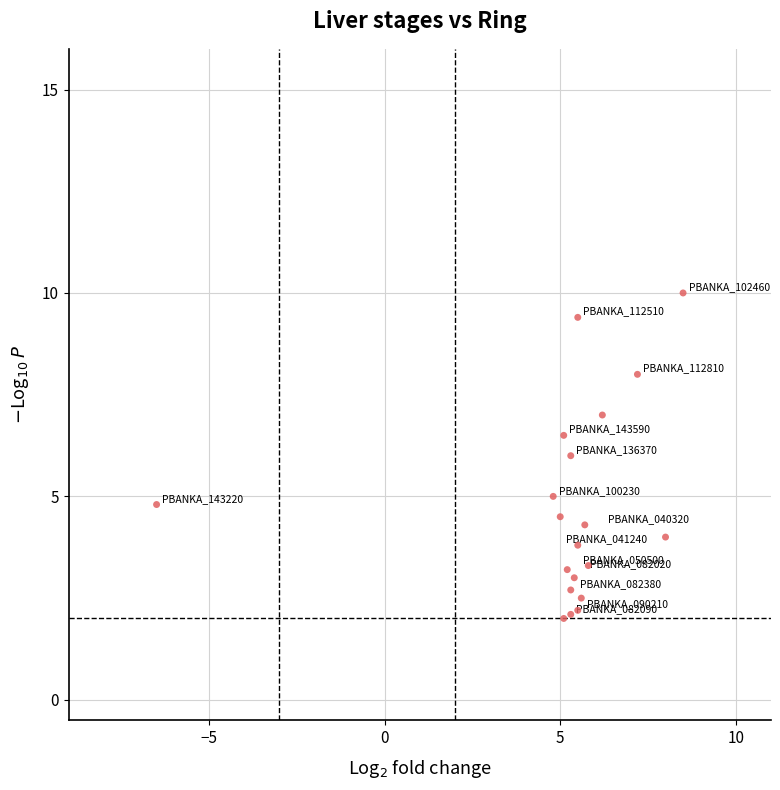

What is the range of X values (max minus min)?

15.0